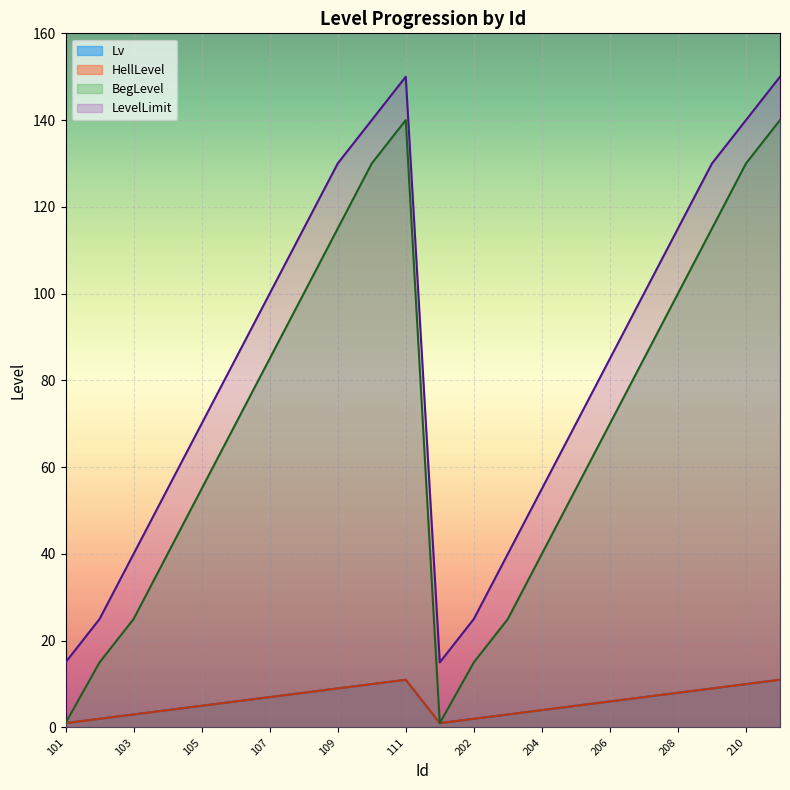

At which category is the sum across all series the highest?

111